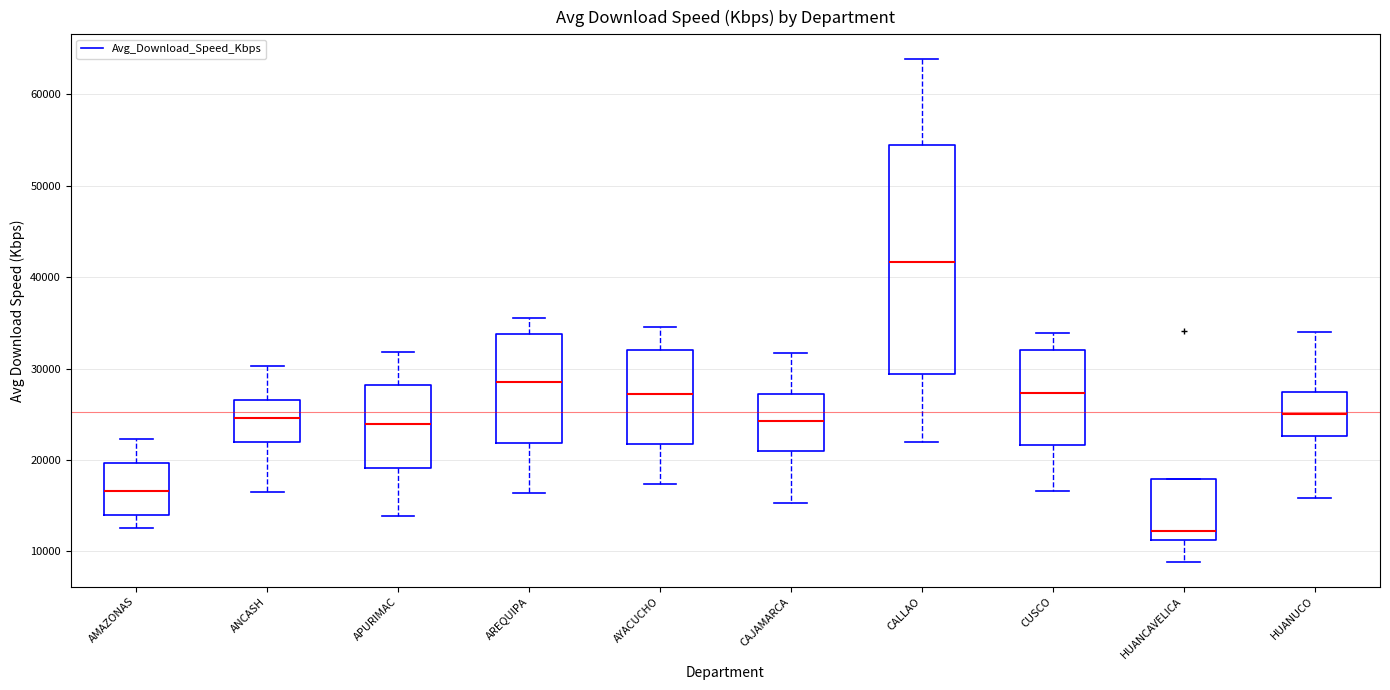

Where is the upper edge of the box for HUANCAVELICA on the y-axis? The values are not printed on the chart, so give them approximately, as read against the axis.

18000